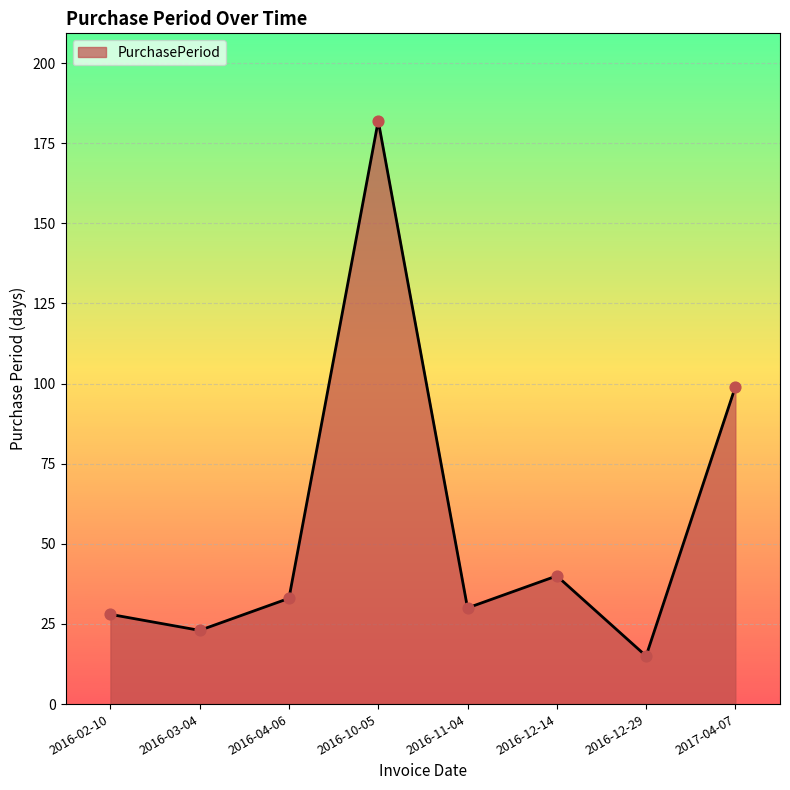

What is the change in value from 2016-02-10 to 2016-10-05?

+154